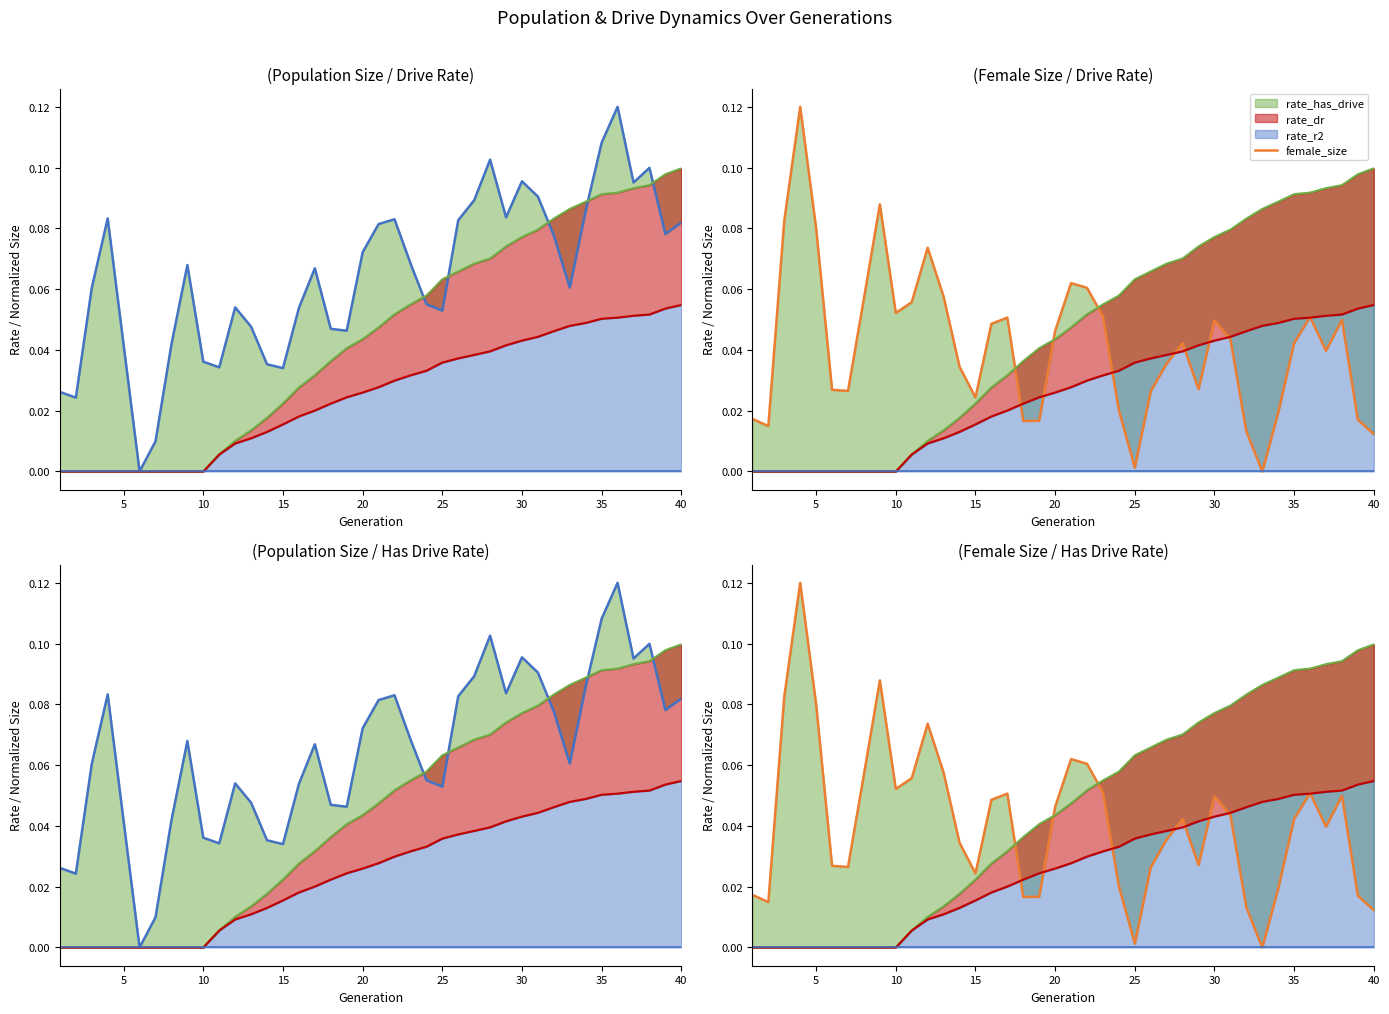

True or false: size and female_size cross at least once.

True